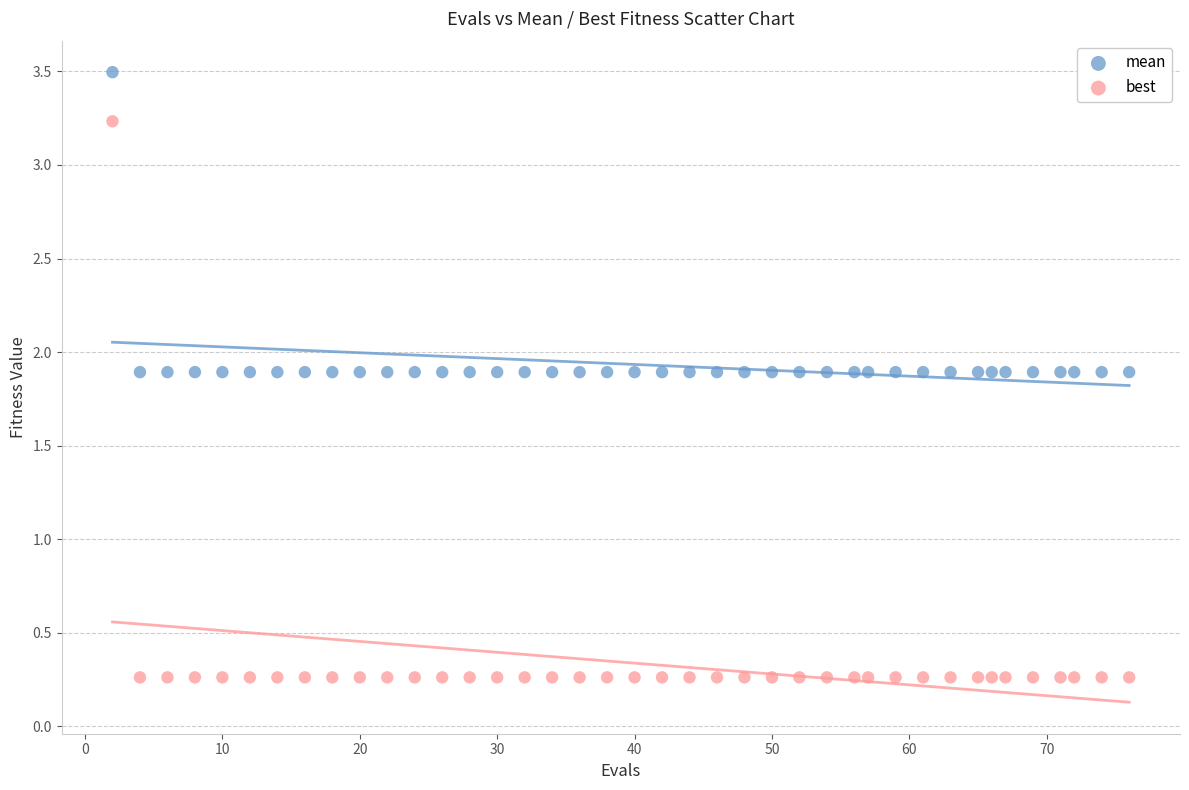

Across all data points, what is the range of X values (max minus min)?

74.0